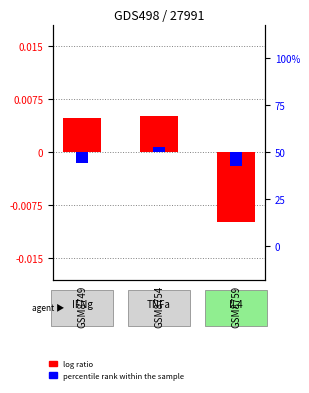

Where does the log ratio series first go above 0?

GSM8749